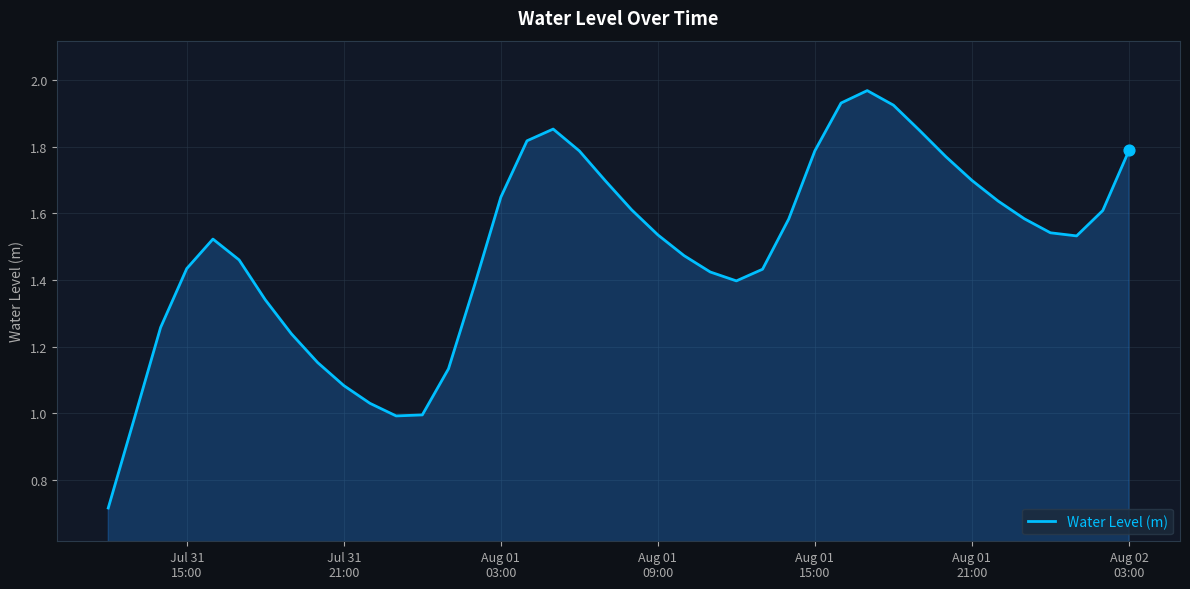

What is the smallest value displayed?

0.7